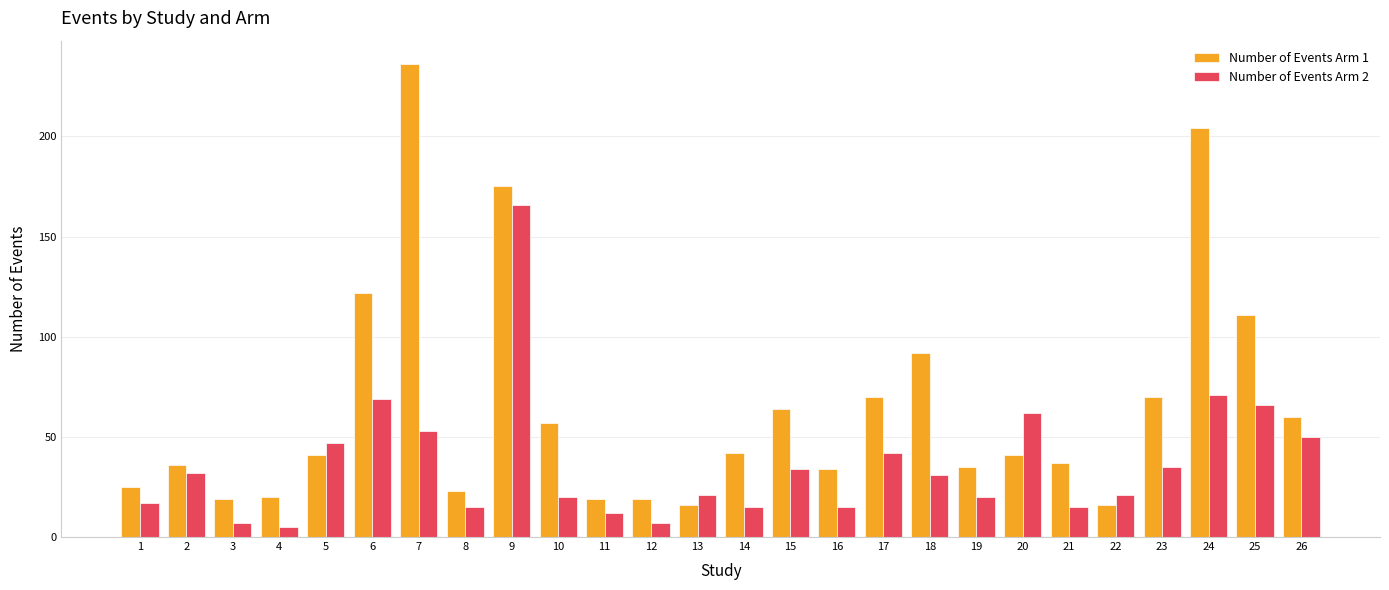

How many categories are shown in the chart?

26